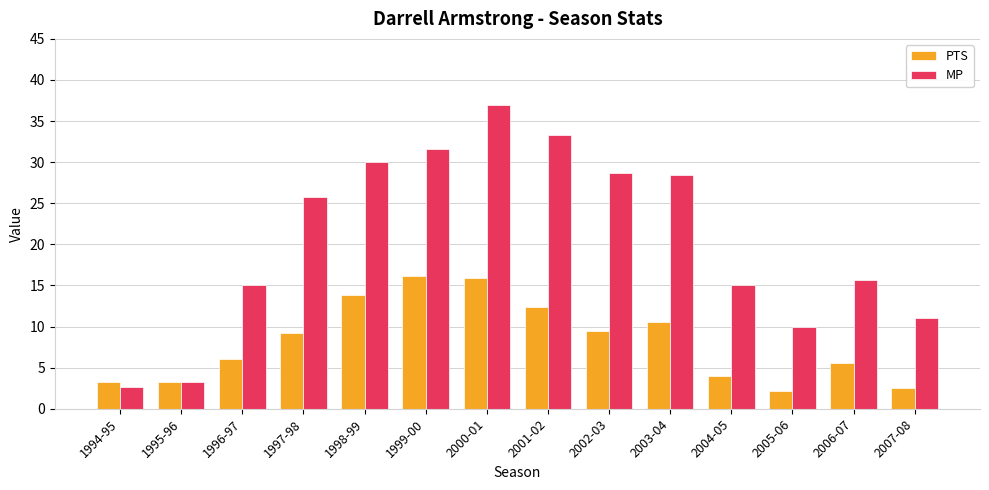

What is the difference between the highest and lowest values at 1996-97?

9.0